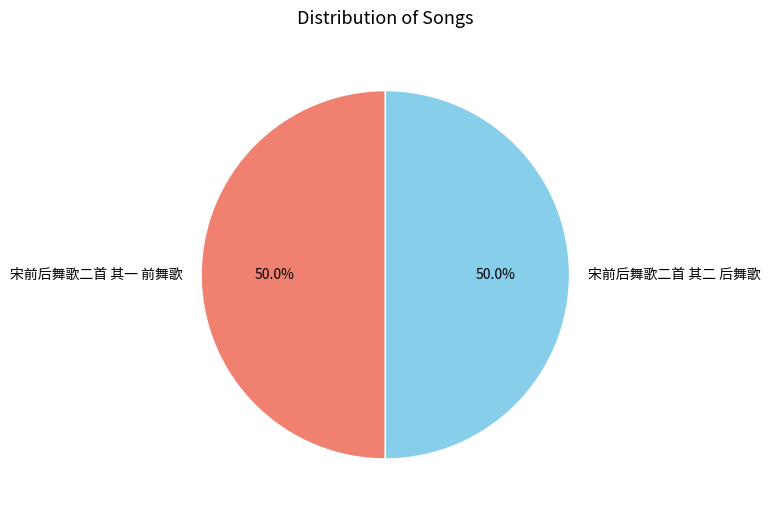

How many segments does this pie chart have?

2